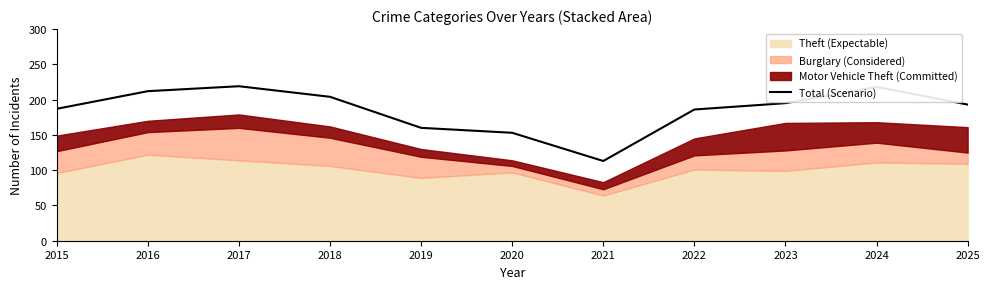

What is the difference between the values at 2023 and 2022?

9